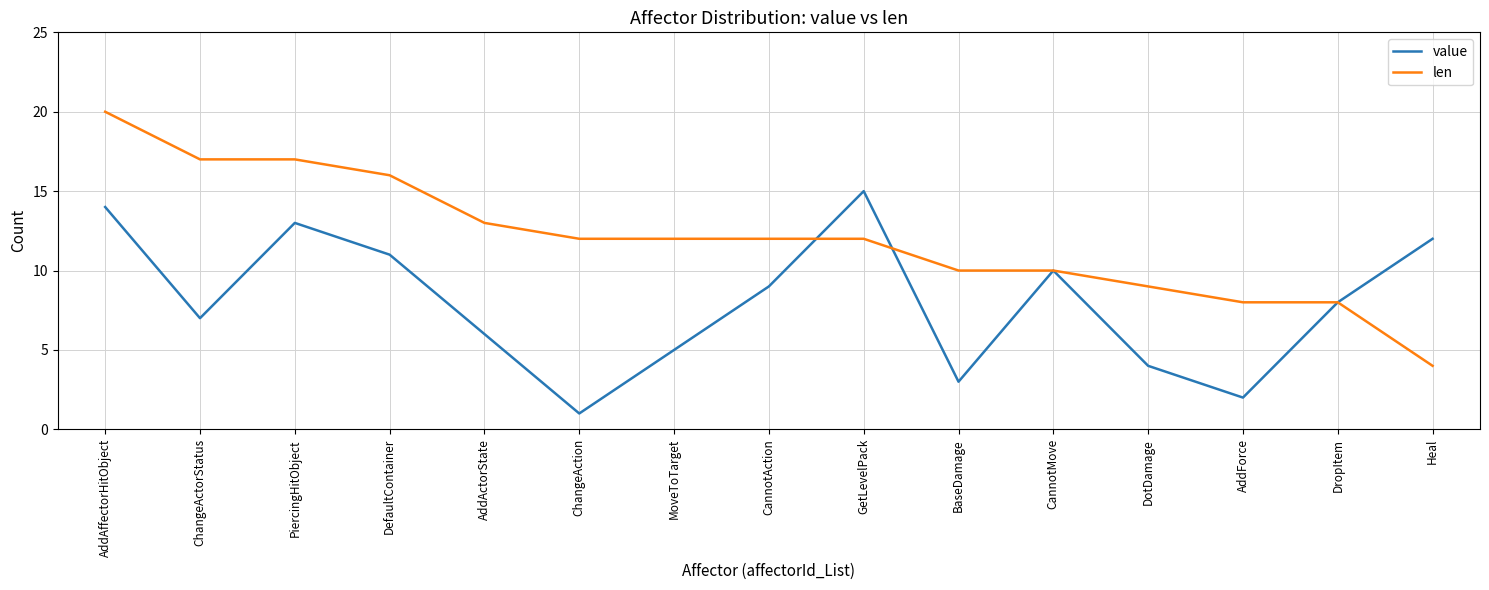

What is the minimum value shown in the chart?

1